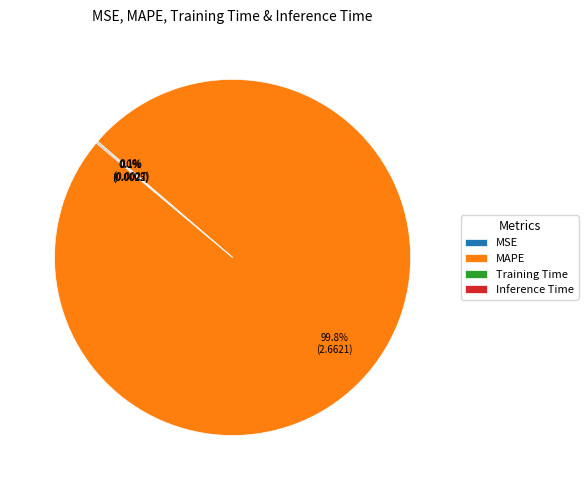

What portion of the pie excludes MAPE?

0.2%